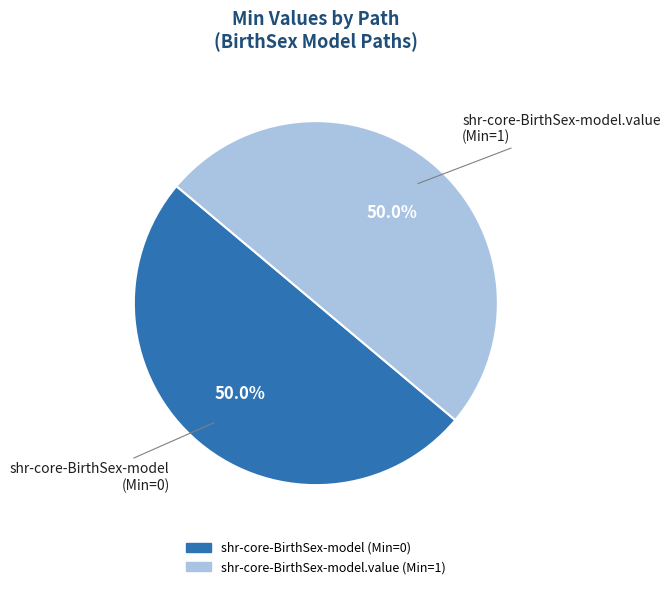

How many segments does this pie chart have?

2